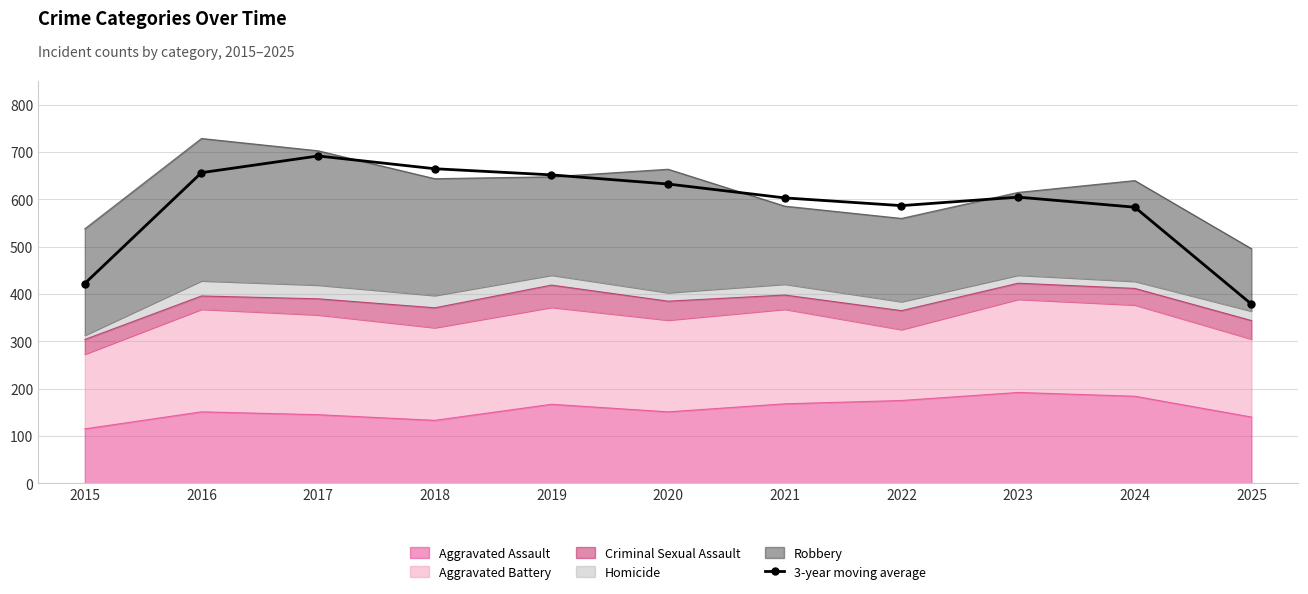

What is the value of the 11th point from the left?

378.7